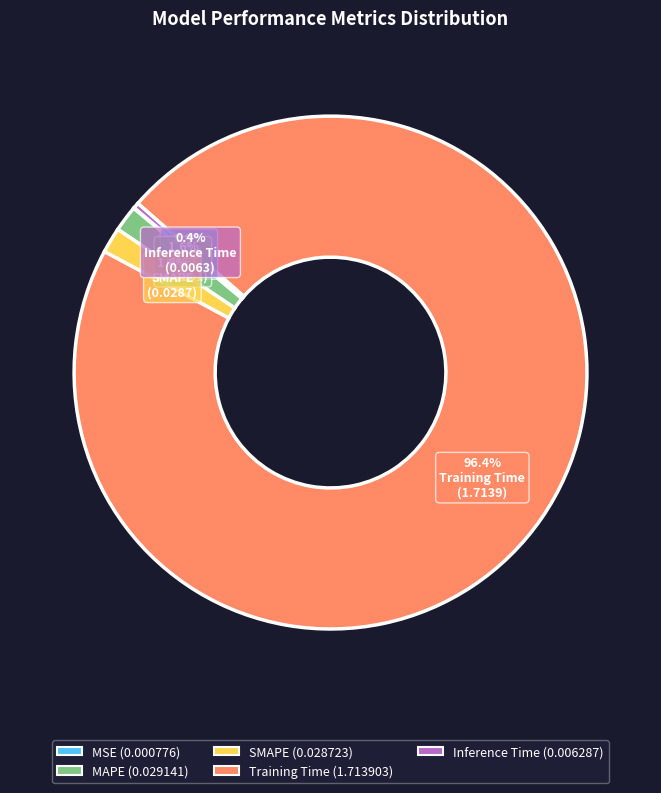

What is the majority slice?

Training Time